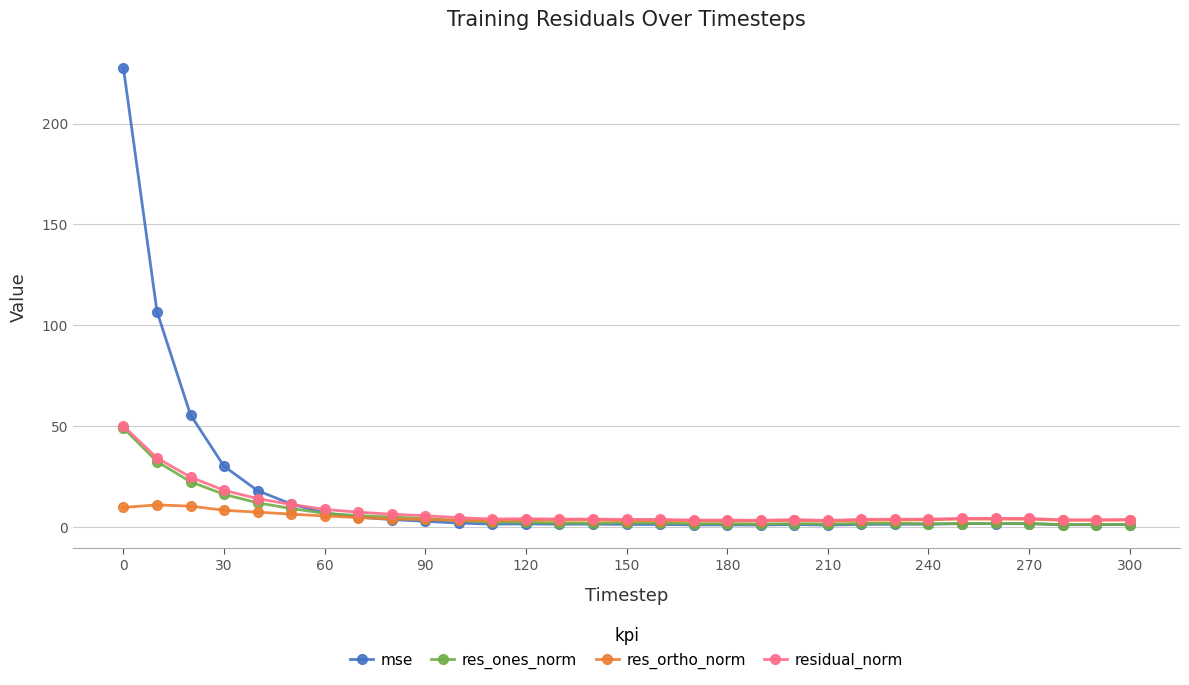

What is the maximum value shown in the chart?

227.6